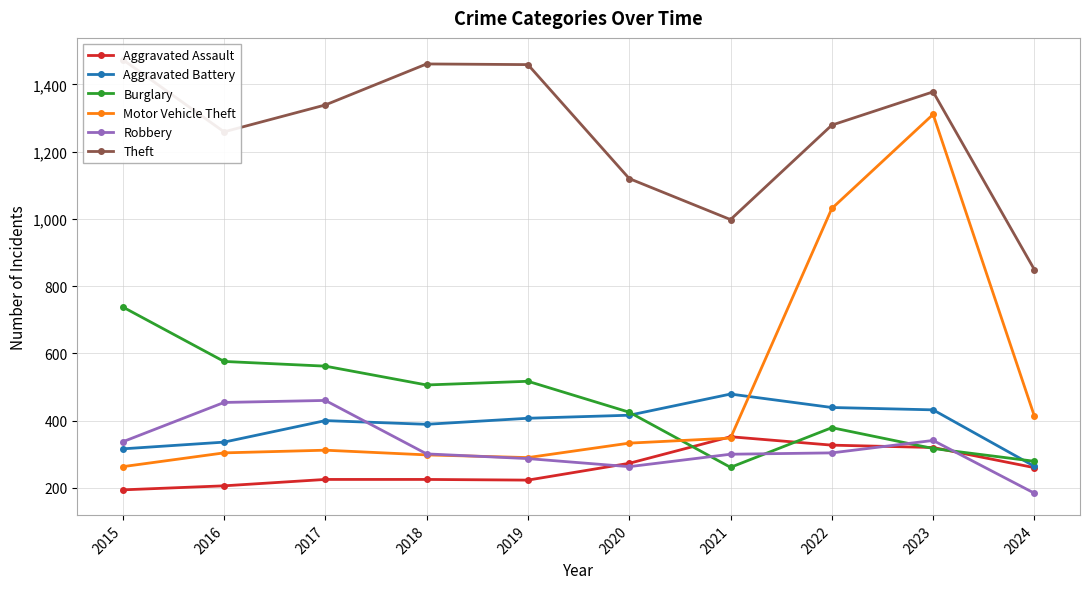

Between which two adjacent categories do Motor Vehicle Theft and Aggravated Assault first intersect?

2020 and 2021